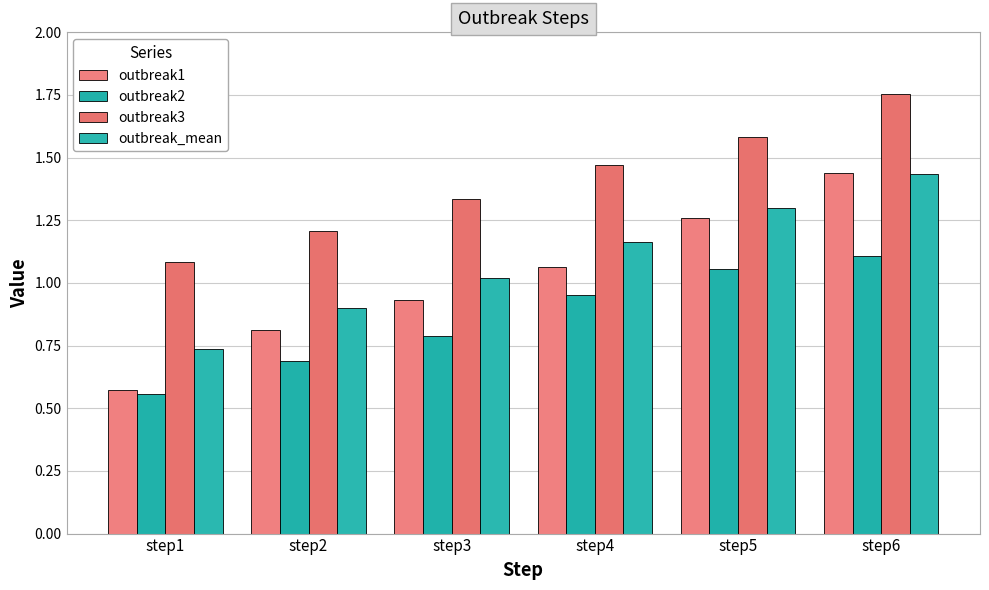

Does the chart contain any negative values?

No